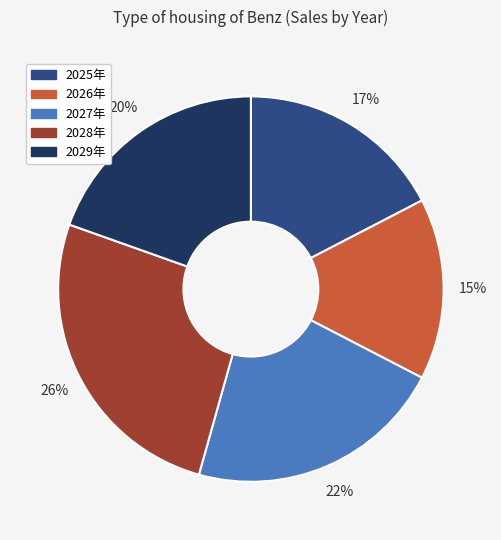

How many slices are in this pie chart?

5